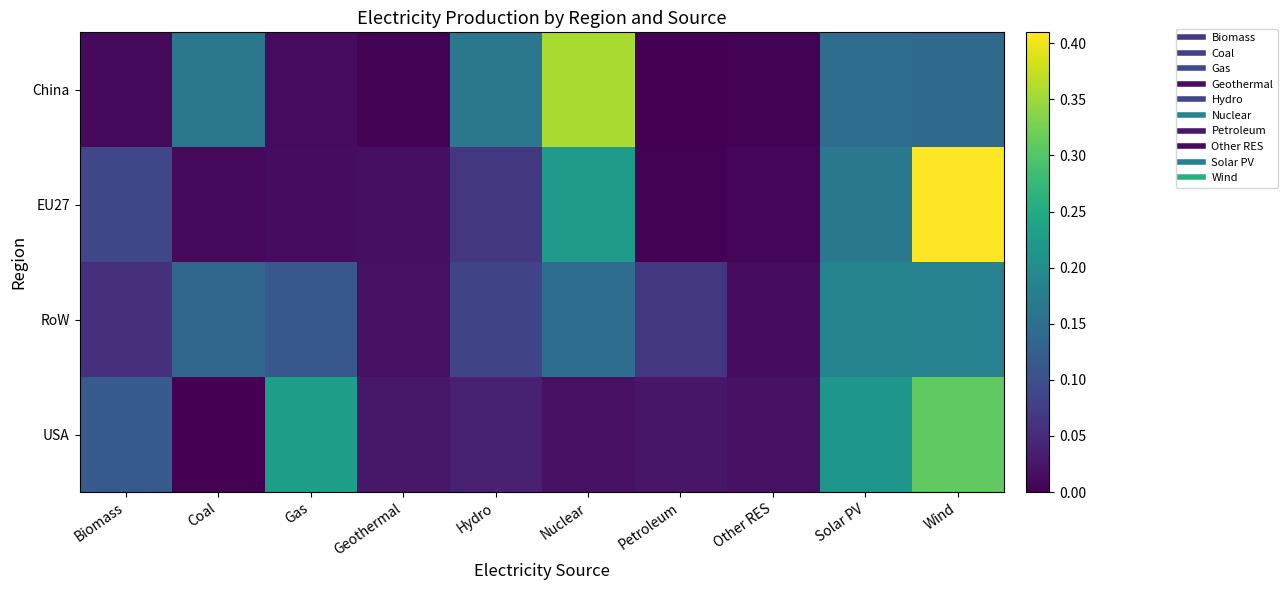

Reading left to right, what are all the values shown in this chart?

China: Biomass=0.0	Coal=0.2	Gas=0.0	Geothermal=0.0	Hydro=0.2	Nuclear=0.4	Petroleum=0.0	Other RES=0.0	Solar PV=0.1	Wind=0.1
EU27: Biomass=0.1	Coal=0.0	Gas=0.0	Geothermal=0.0	Hydro=0.1	Nuclear=0.2	Petroleum=0.0	Other RES=0.0	Solar PV=0.2	Wind=0.4
RoW: Biomass=0.1	Coal=0.1	Gas=0.1	Geothermal=0.0	Hydro=0.1	Nuclear=0.1	Petroleum=0.1	Other RES=0.0	Solar PV=0.2	Wind=0.2
USA: Biomass=0.1	Coal=0.0	Gas=0.2	Geothermal=0.0	Hydro=0.0	Nuclear=0.0	Petroleum=0.0	Other RES=0.0	Solar PV=0.2	Wind=0.3